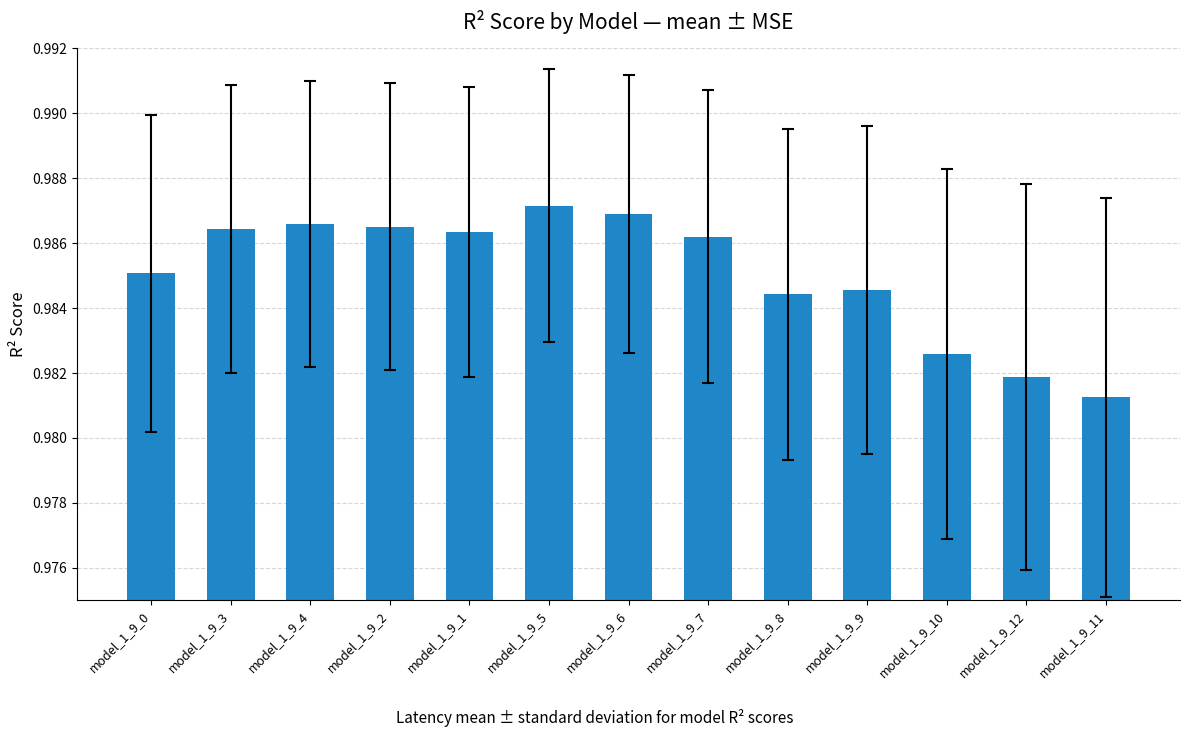

The value at model_1_9_10 is 0.2. True or false?

False